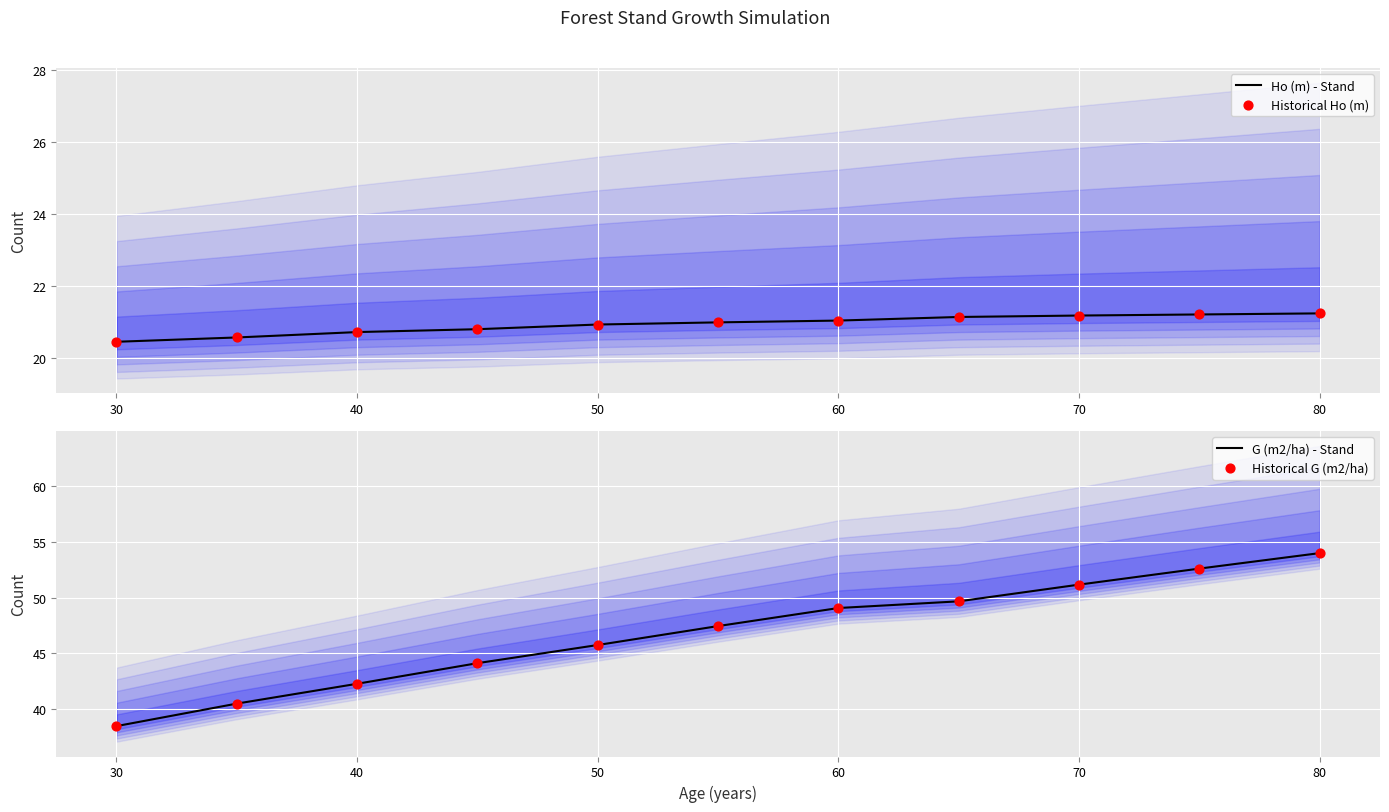

Which series has the widest spread of Y values?

G (m2/ha) - Stand